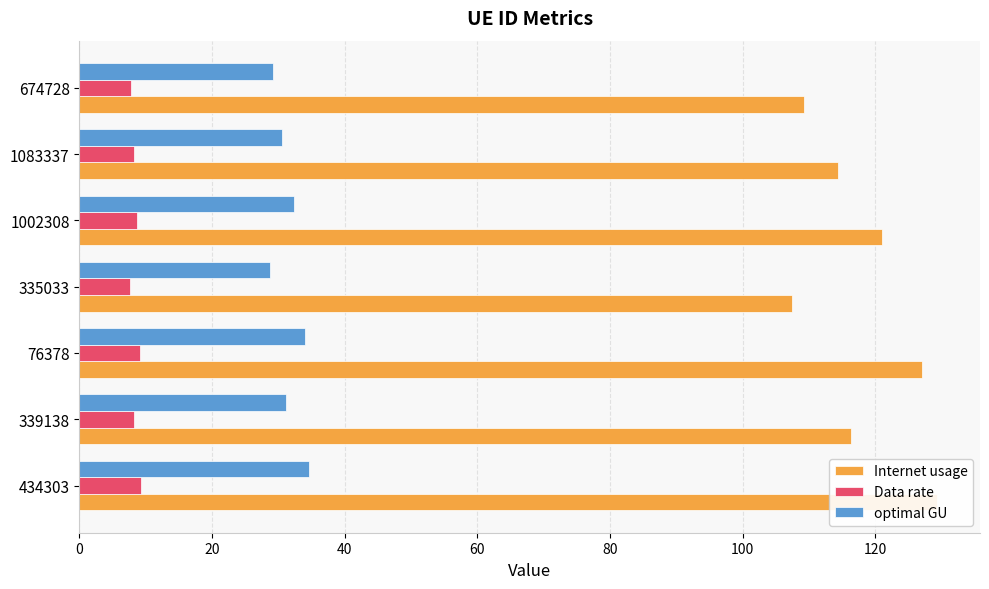

What is the sum of all Data rate values?

58.9